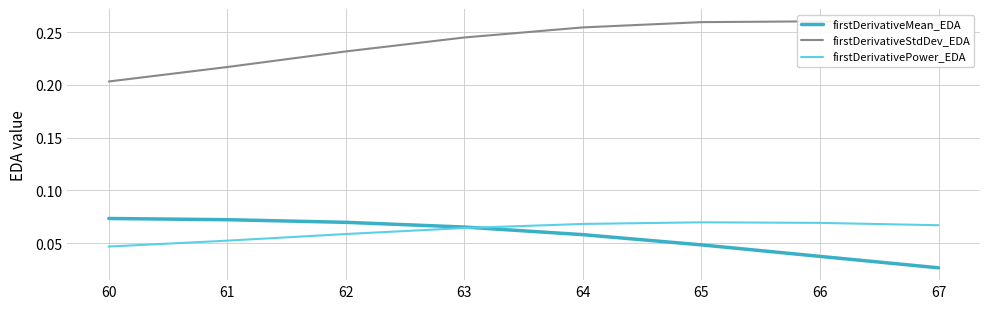

Where do firstDerivativePower_EDA and firstDerivativeMean_EDA first cross each other?

63 and 64